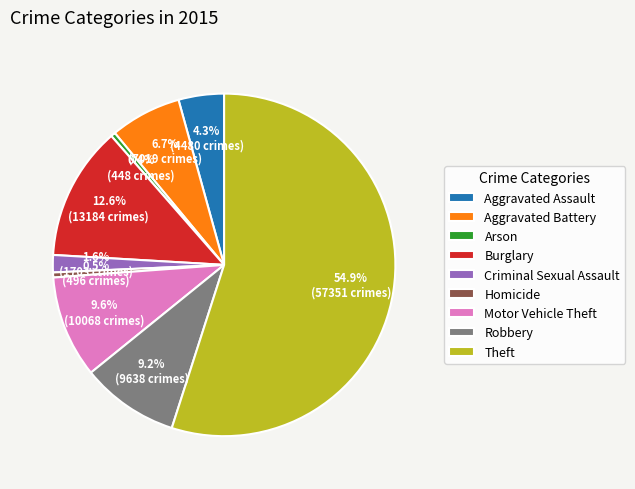

How many segments does this pie chart have?

9